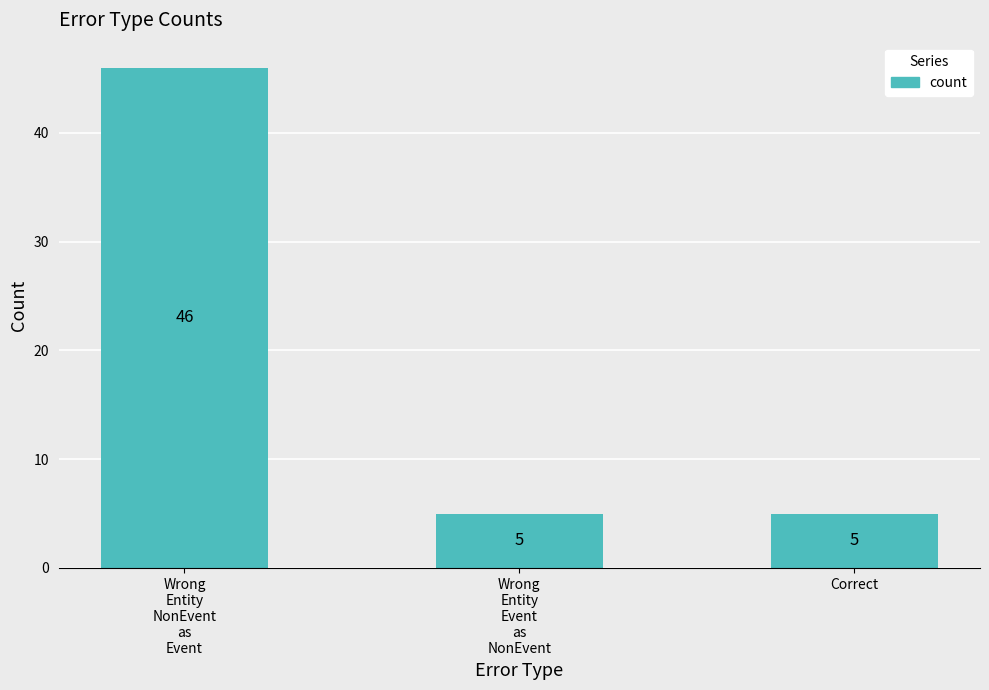

The value at Correct is 7. True or false?

False